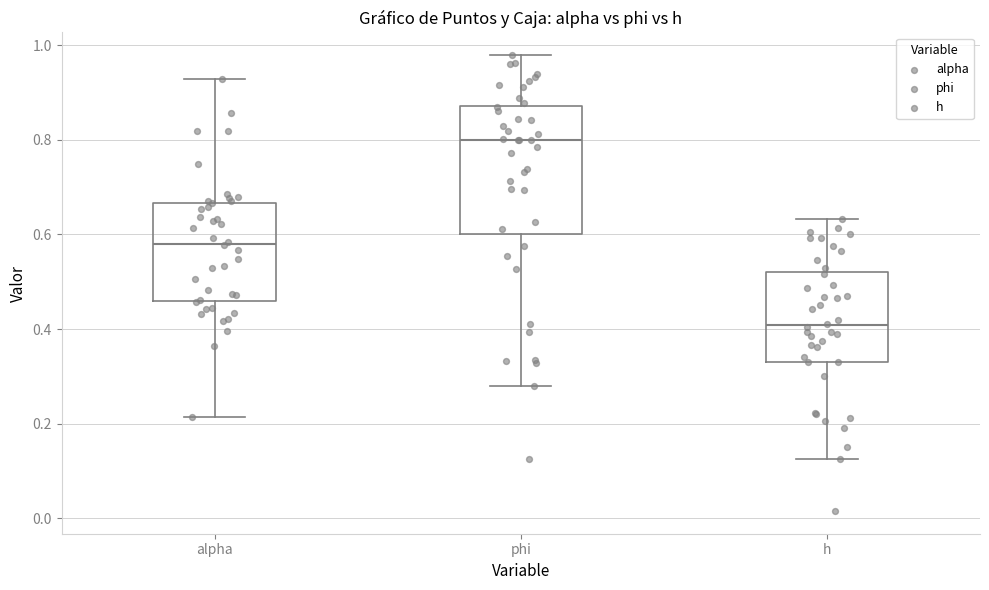

Where does the upper whisker of the box for h end on the y-axis? The values are not printed on the chart, so give them approximately, as read against the axis.

0.64